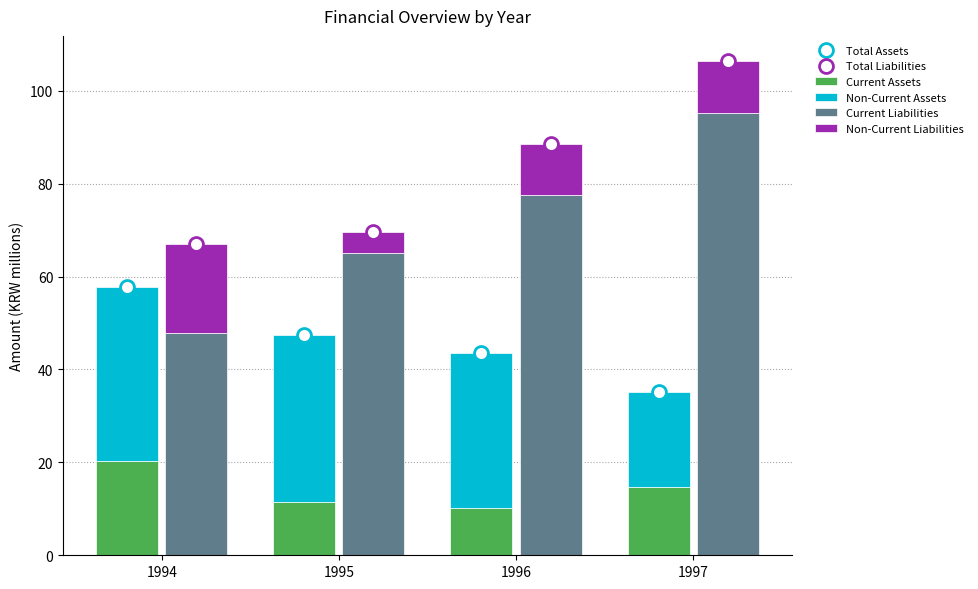

At how many categories does at least one series exceed 14?

4